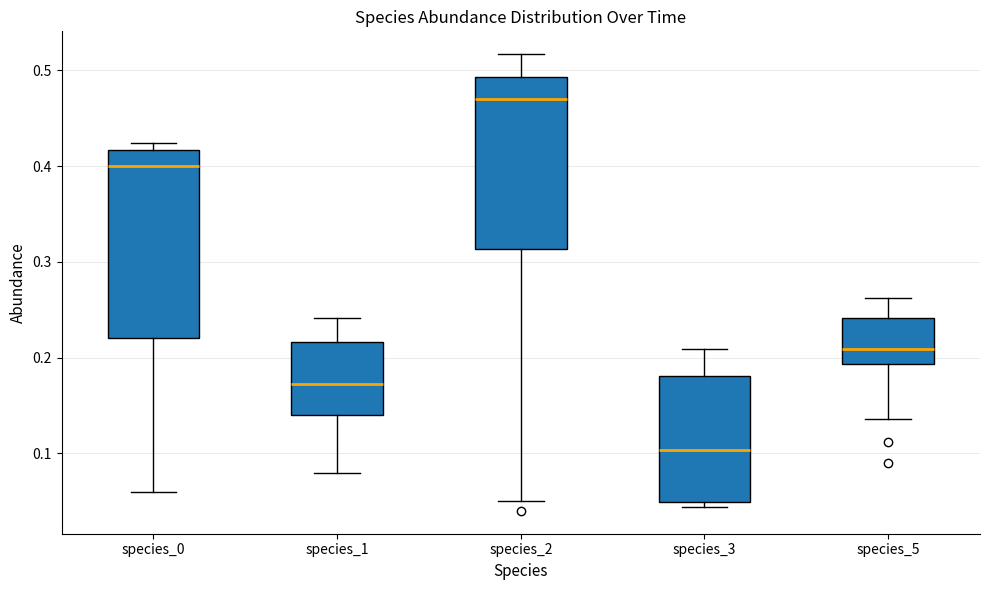

Reading left to right, read every box against the y-axis: the position of its median line, the range the box covers, and the ends of its whiskers. The values are not printed on the chart, so give them approximately, as read against the axis.

species_0: median 0.40, box 0.22 to 0.42, whiskers 0.06 to 0.42 (just above the box's upper edge)
species_1: median 0.17, box 0.14 to 0.22, whiskers 0.08 to 0.24
species_2: median 0.47, box 0.31 to 0.49, whiskers 0.05 to 0.52
species_3: median 0.10, box 0.05 to 0.18, whiskers 0.04 to 0.21
species_5: median 0.21, box 0.19 to 0.24, whiskers 0.14 to 0.26